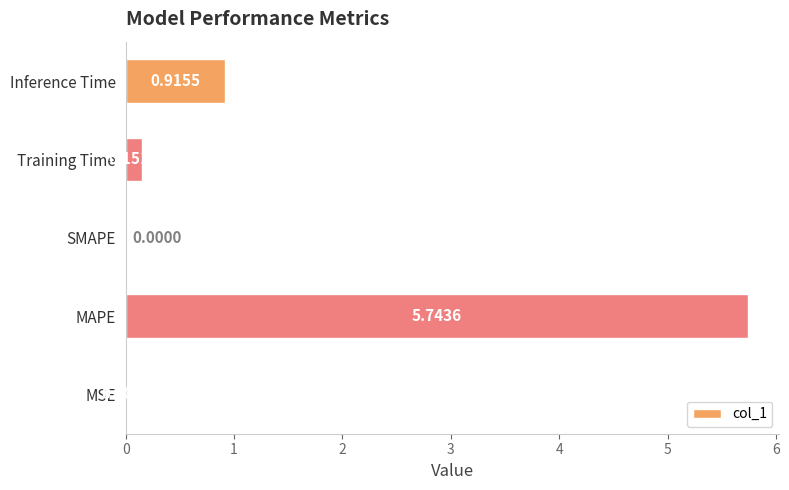

Count the number of data series in this chart.

1